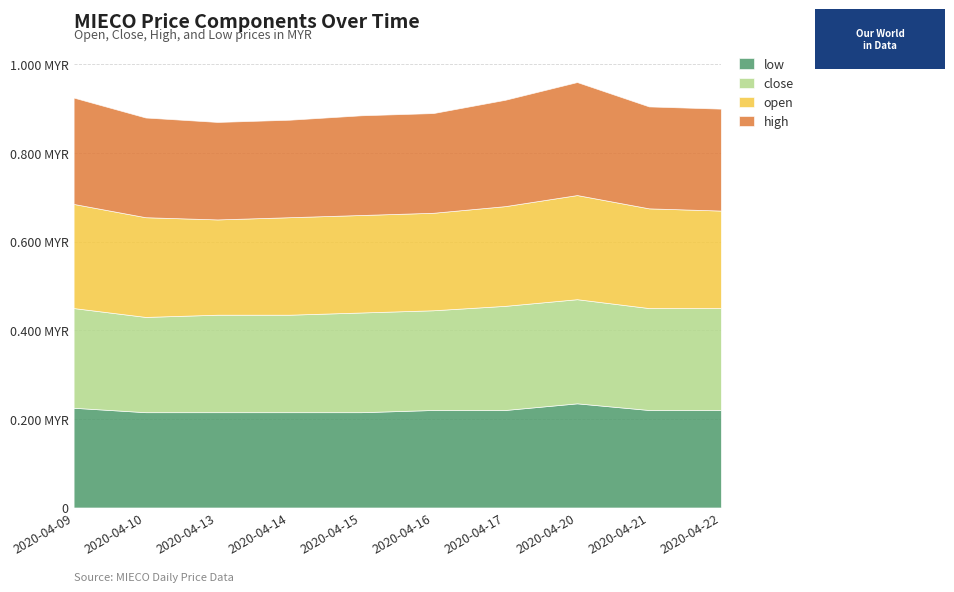

The open series shows 0.1 at 2020-04-16. True or false?

False